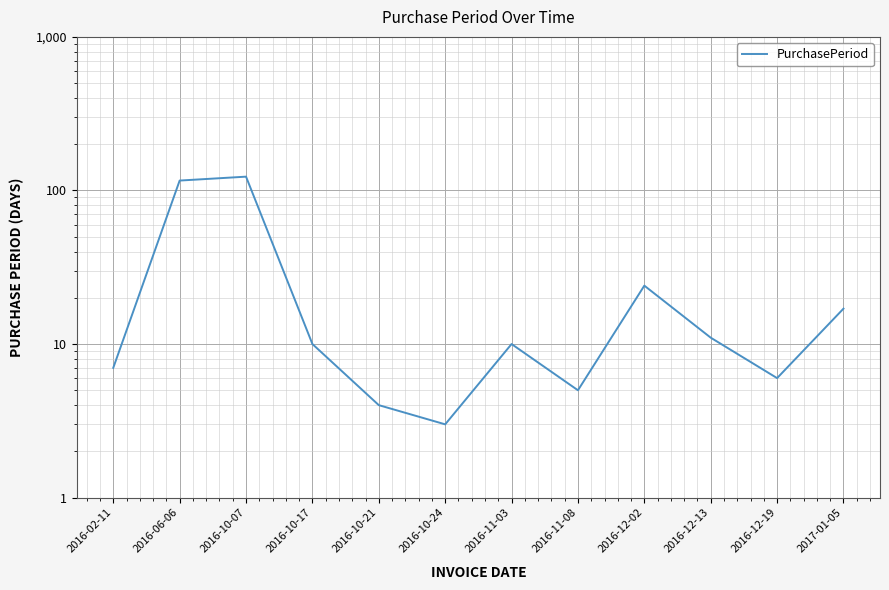

At which category does the data reach its first local valley?

2016-10-24